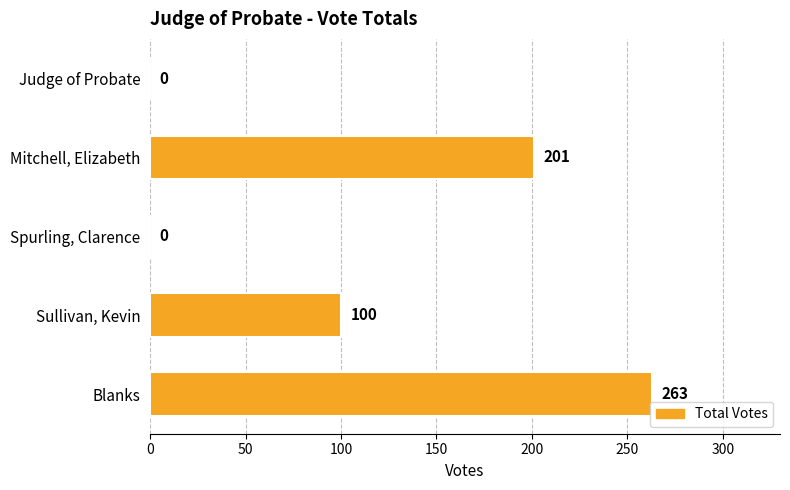

What is the sum of the values at Mitchell, Elizabeth and Judge of Probate?

201